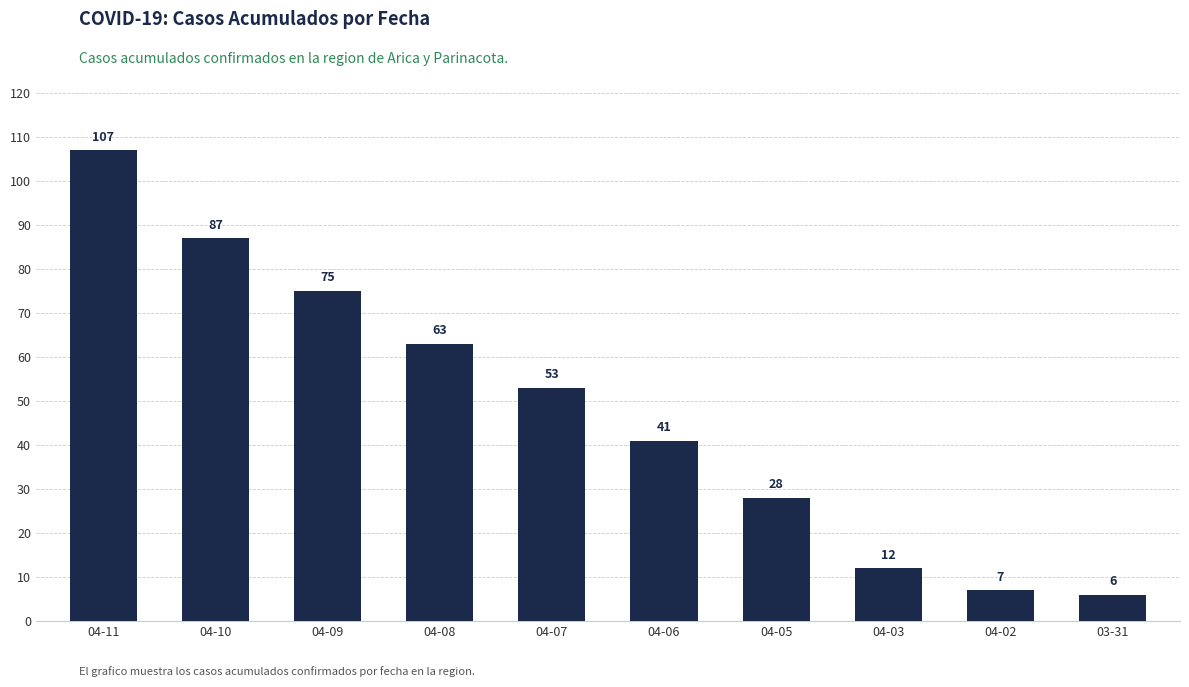

Count the number of data series in this chart.

1